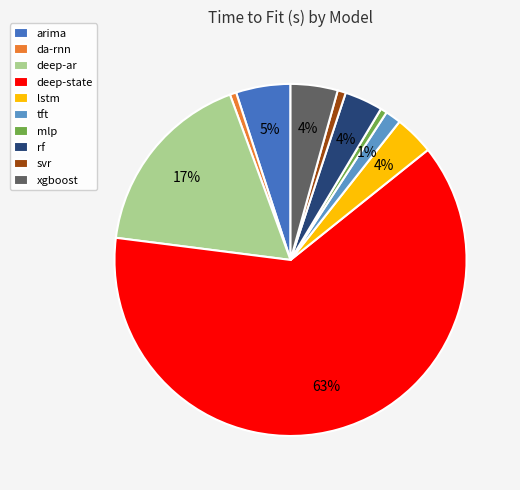

What is the largest slice in the pie chart?

deep-state